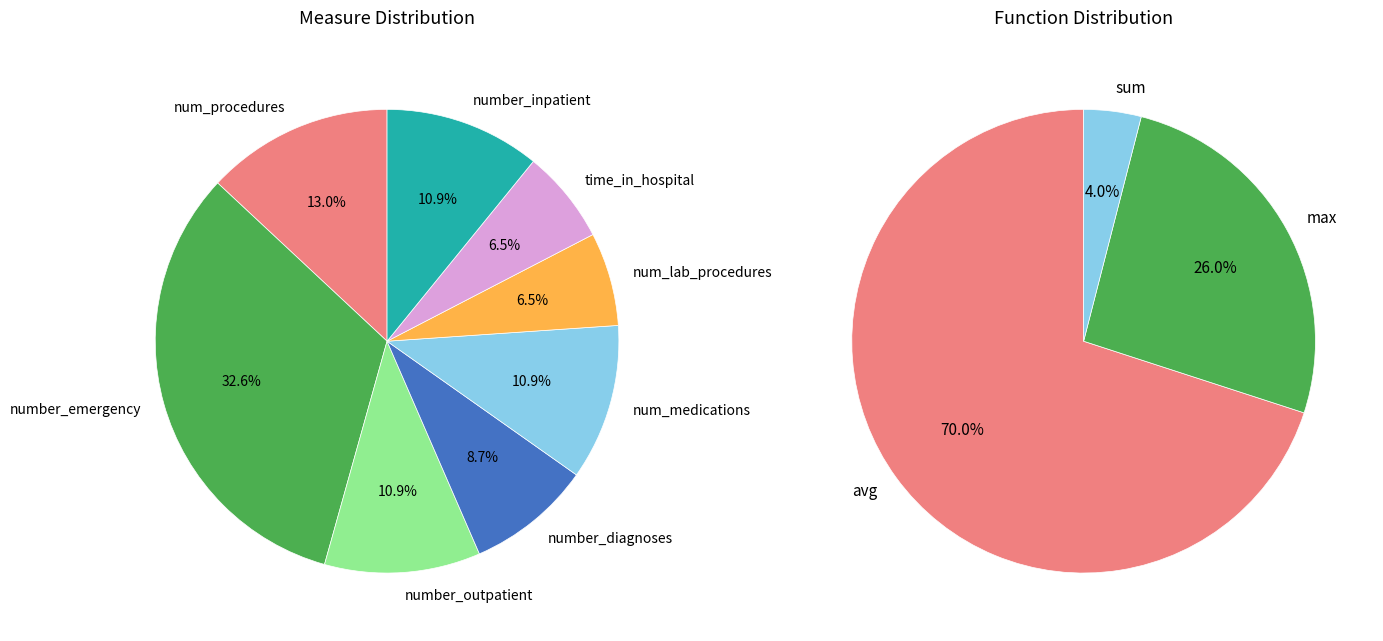

What portion of the pie excludes number_inpatient?

89.1%